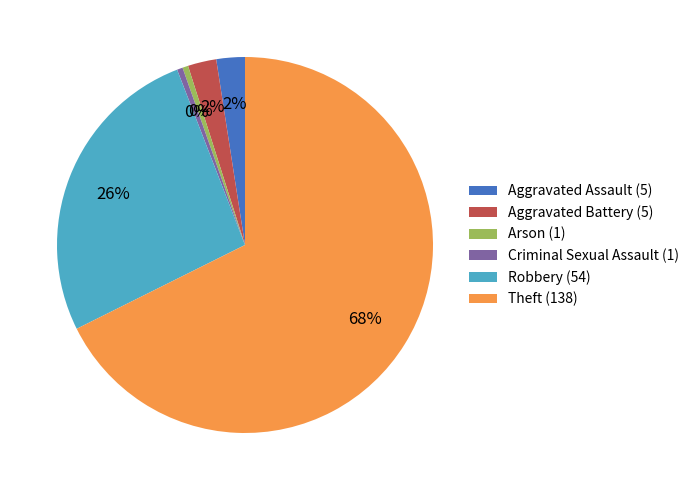

Which has a higher value, Theft or Criminal Sexual Assault?

Theft